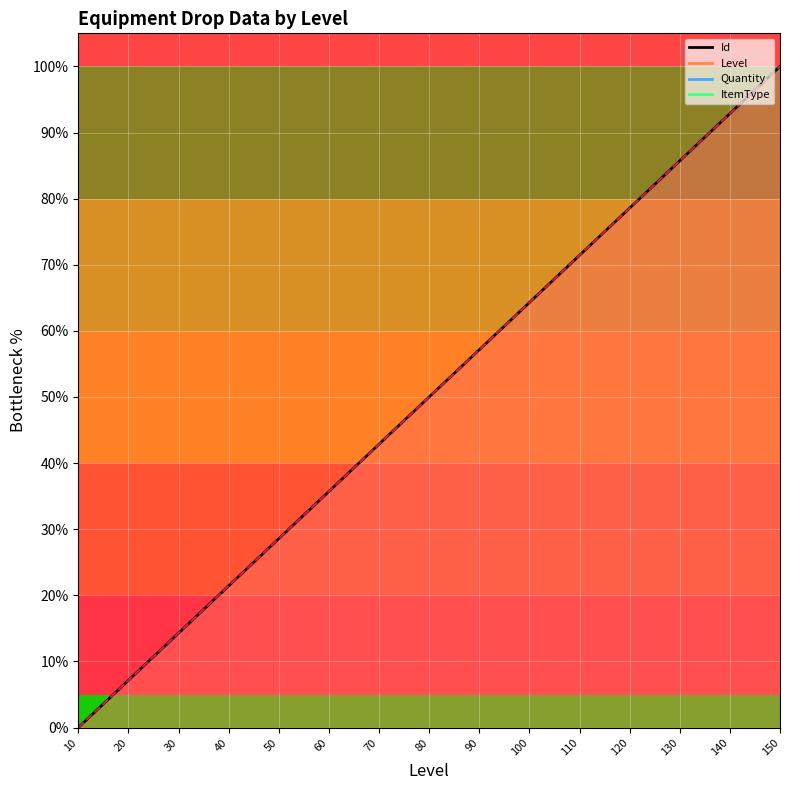

At which label is Id closest to 50?

80